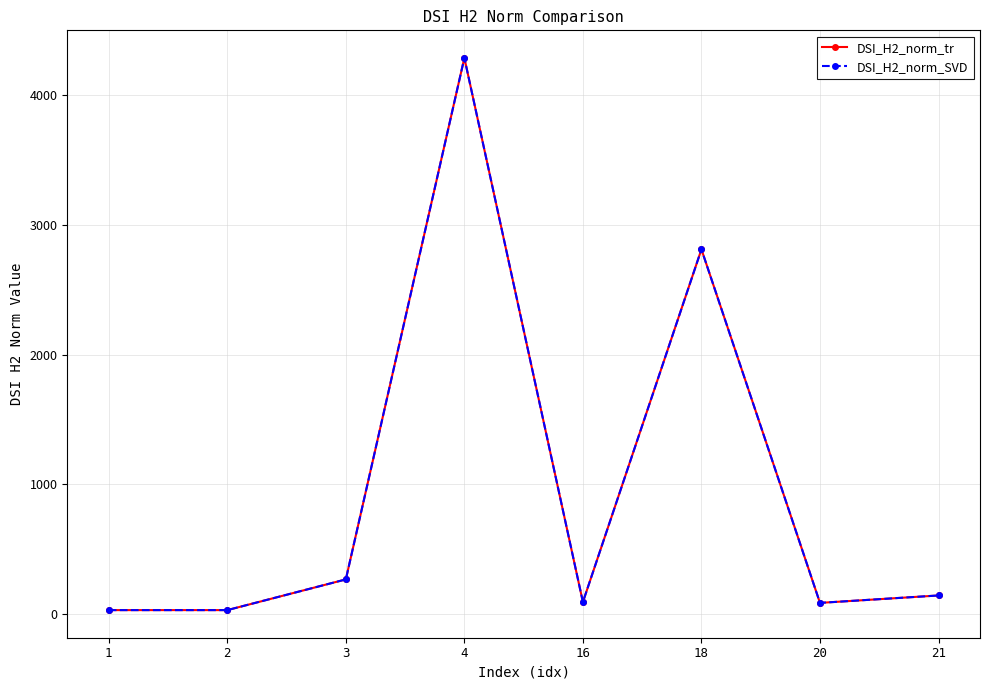

What is the difference between the maximum and minimum values in the DSI_H2_norm_SVD series?

4254.3